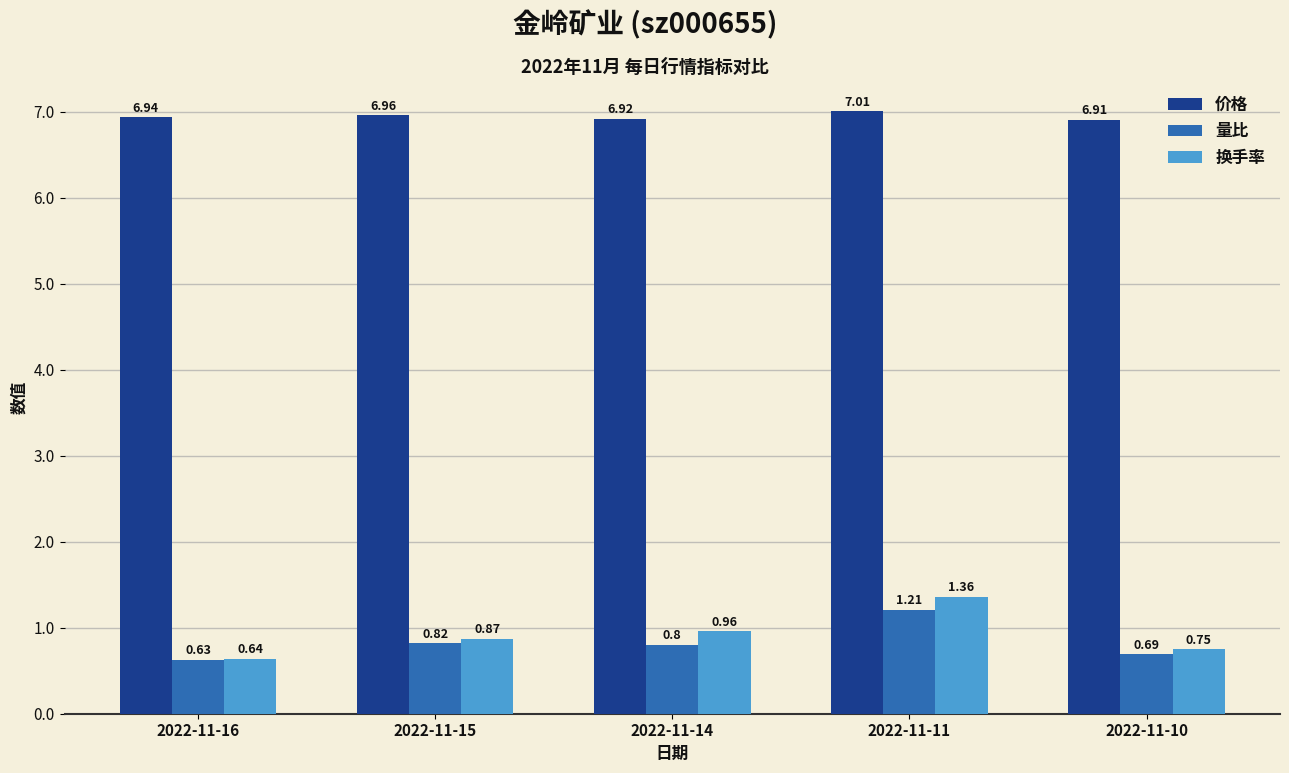

List the series in order of their peak value, highest first.

价格, 换手率, 量比